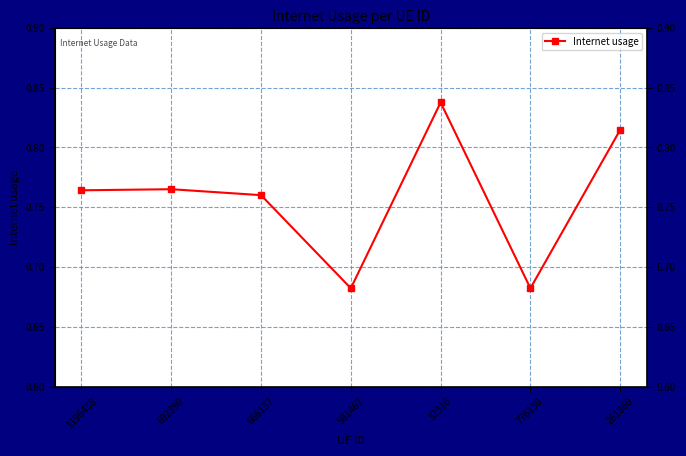

True or false: there are more than 0 points higher than both neighbors.

True